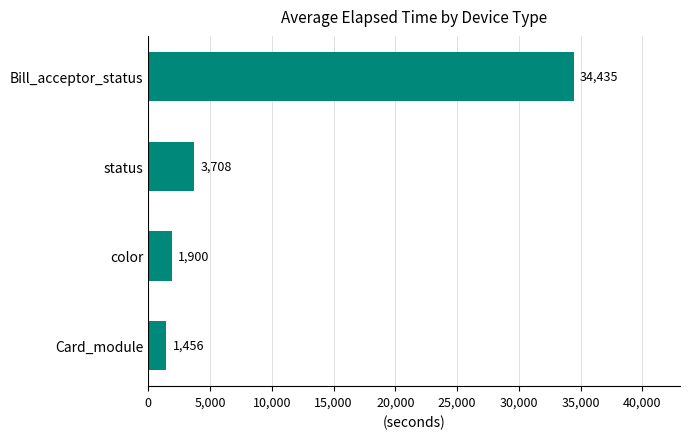

Is it true that the value at Bill_acceptor_status is 47676.1?

False